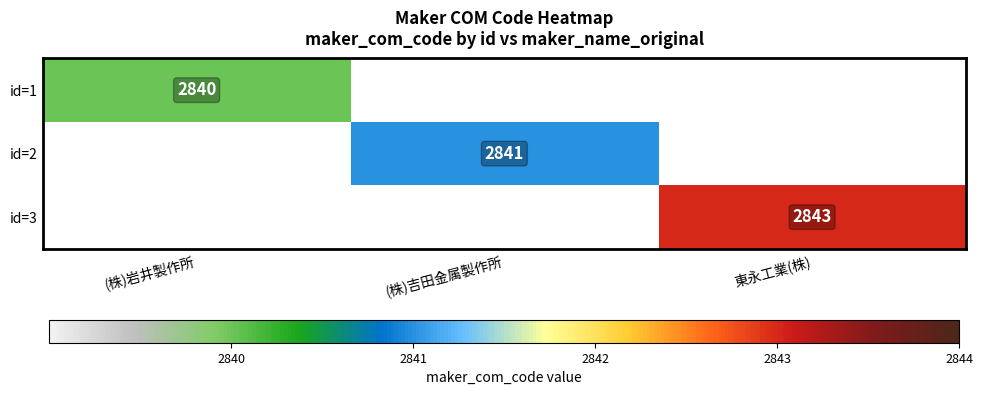

The id=1 series shows 2840 at (株)岩井製作所. True or false?

True